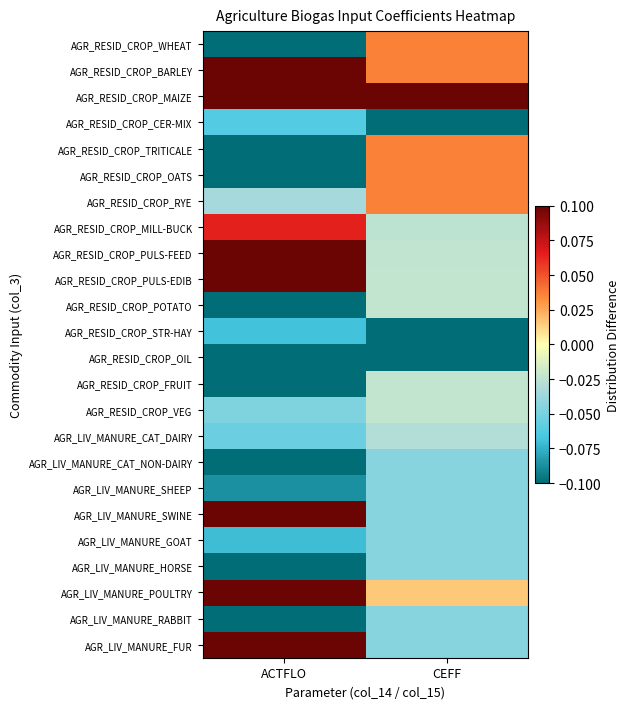

At which category does the chart reach its peak across all series?

CEFF